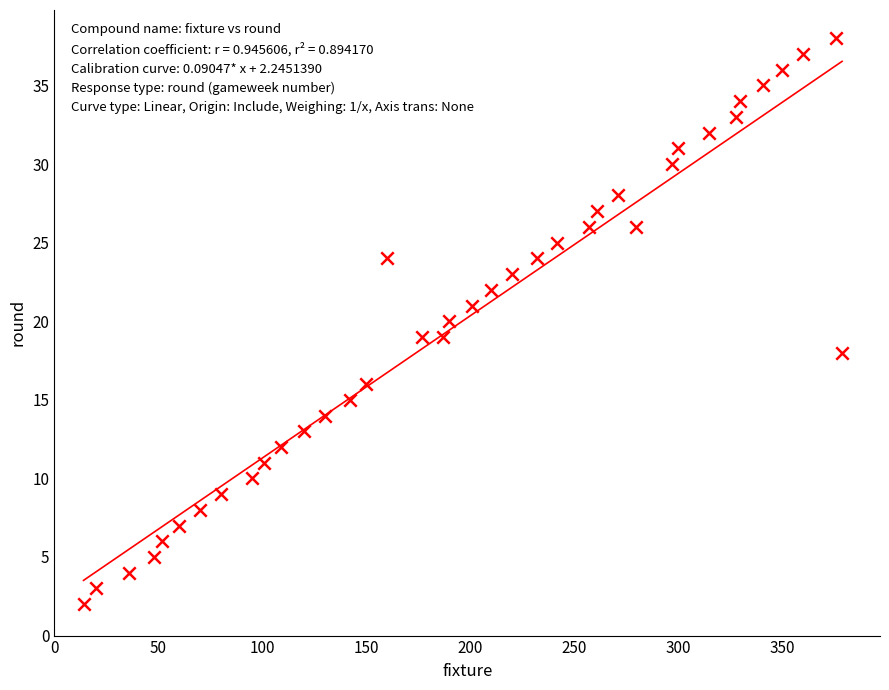

What is the range of Y values (max minus min)?

36